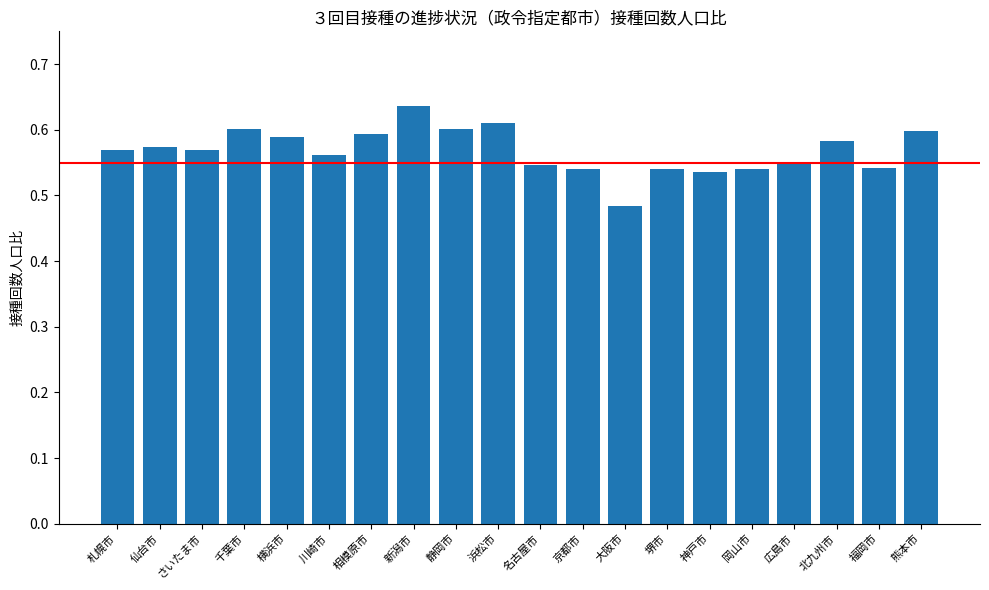

What is the label of the 15th bar from the right?

川崎市